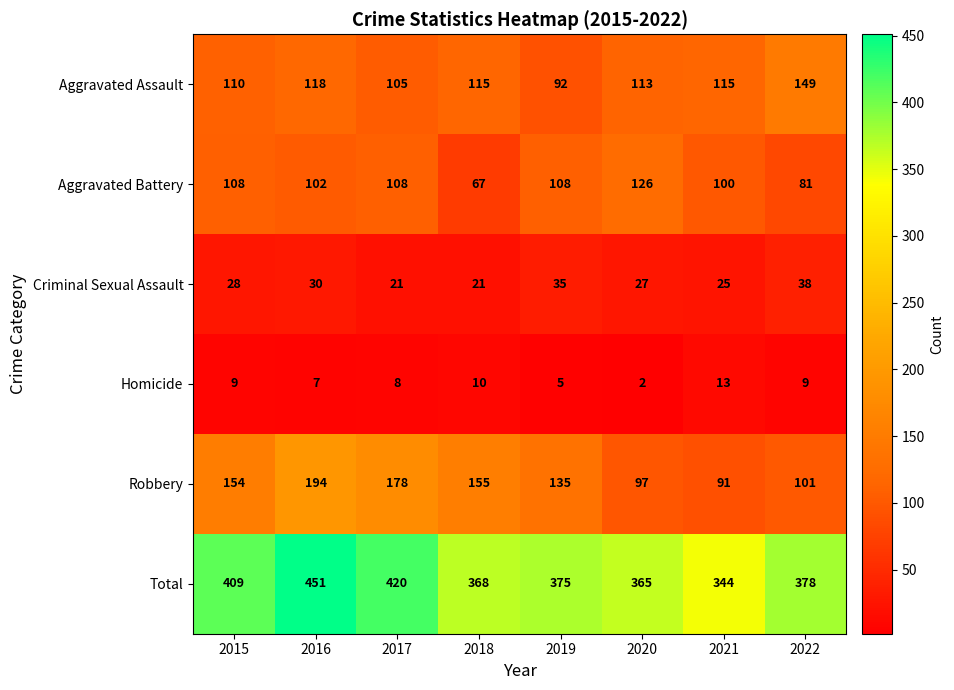

Which series has the largest total across all categories?

Total